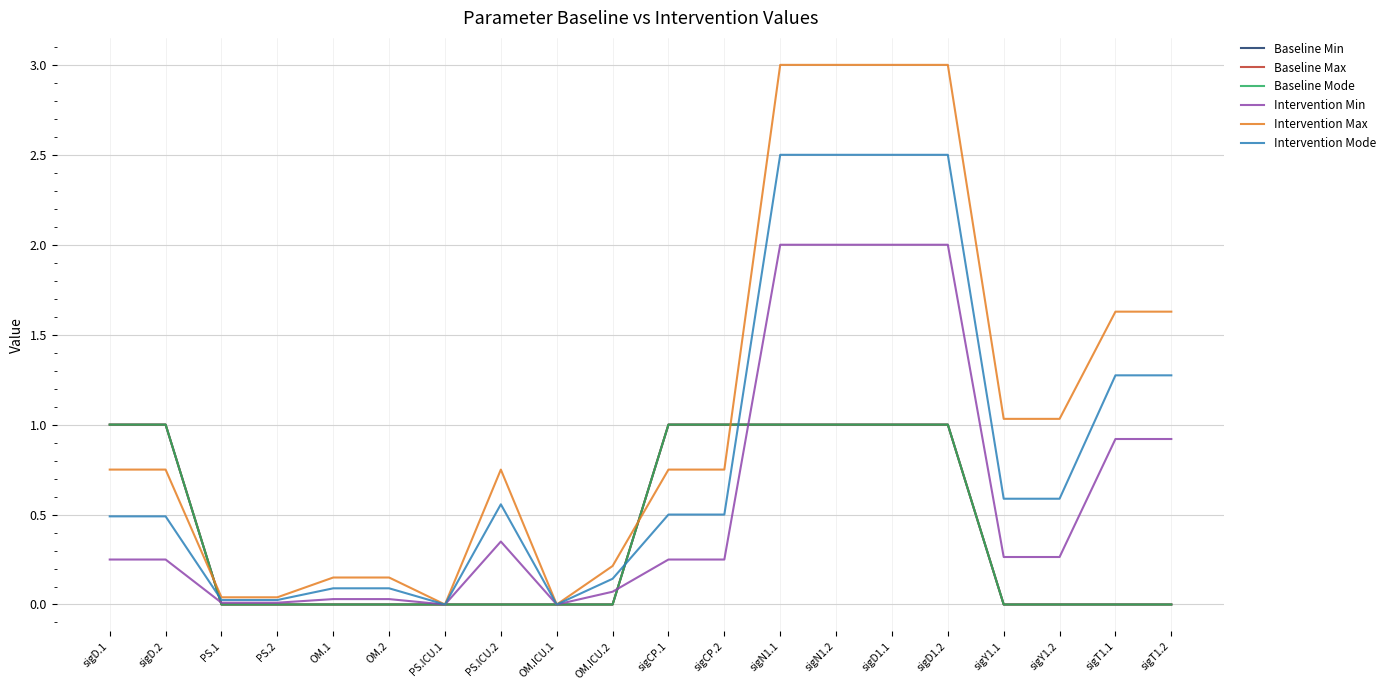

Does the chart display data point markers on the line(s)?

No